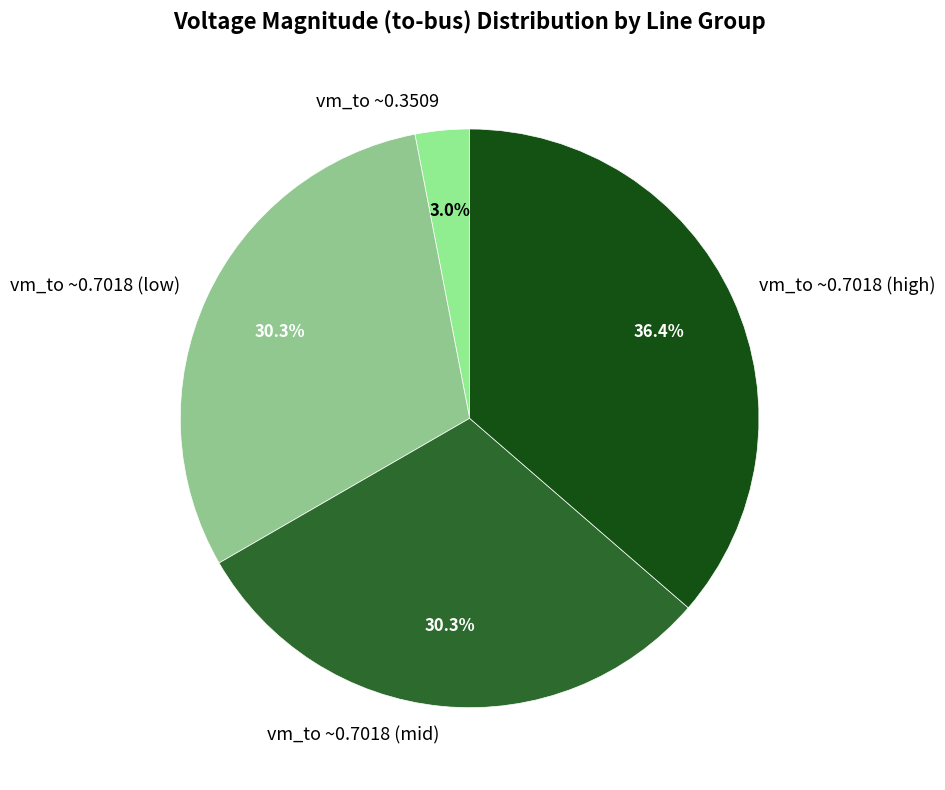

Does any single category account for the majority?

No